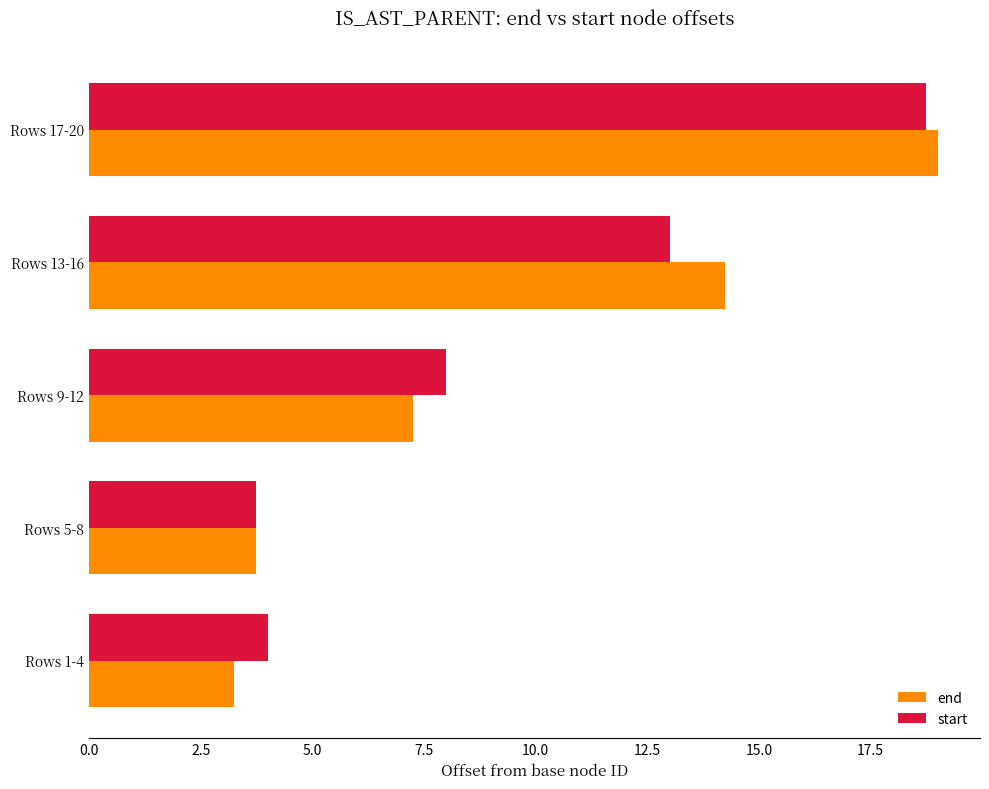

What is the total value across all series at Rows 17-20?

37.8